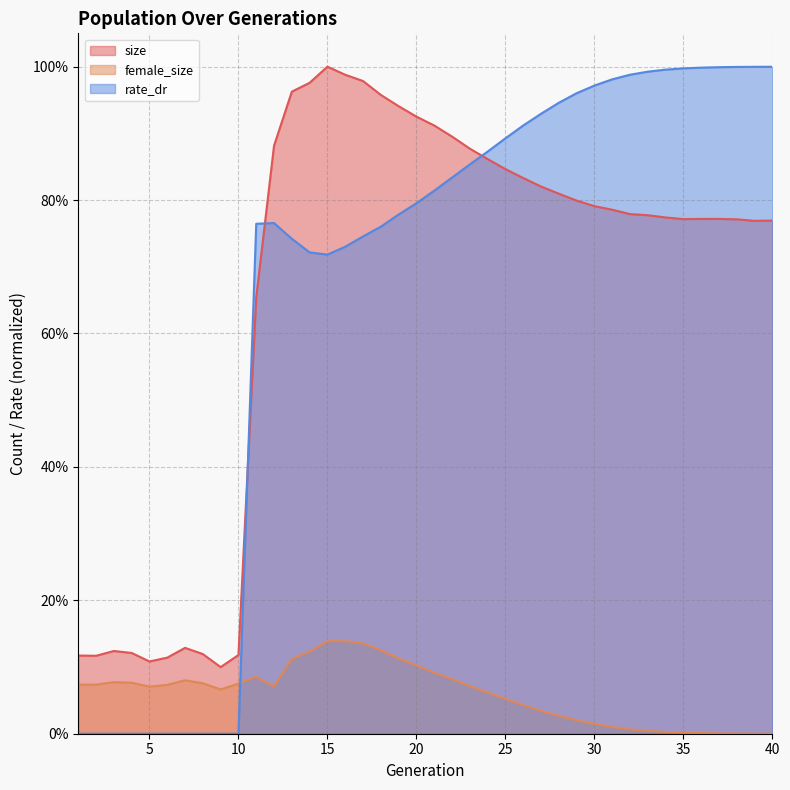

What is the sum of all female_size values?

2.4